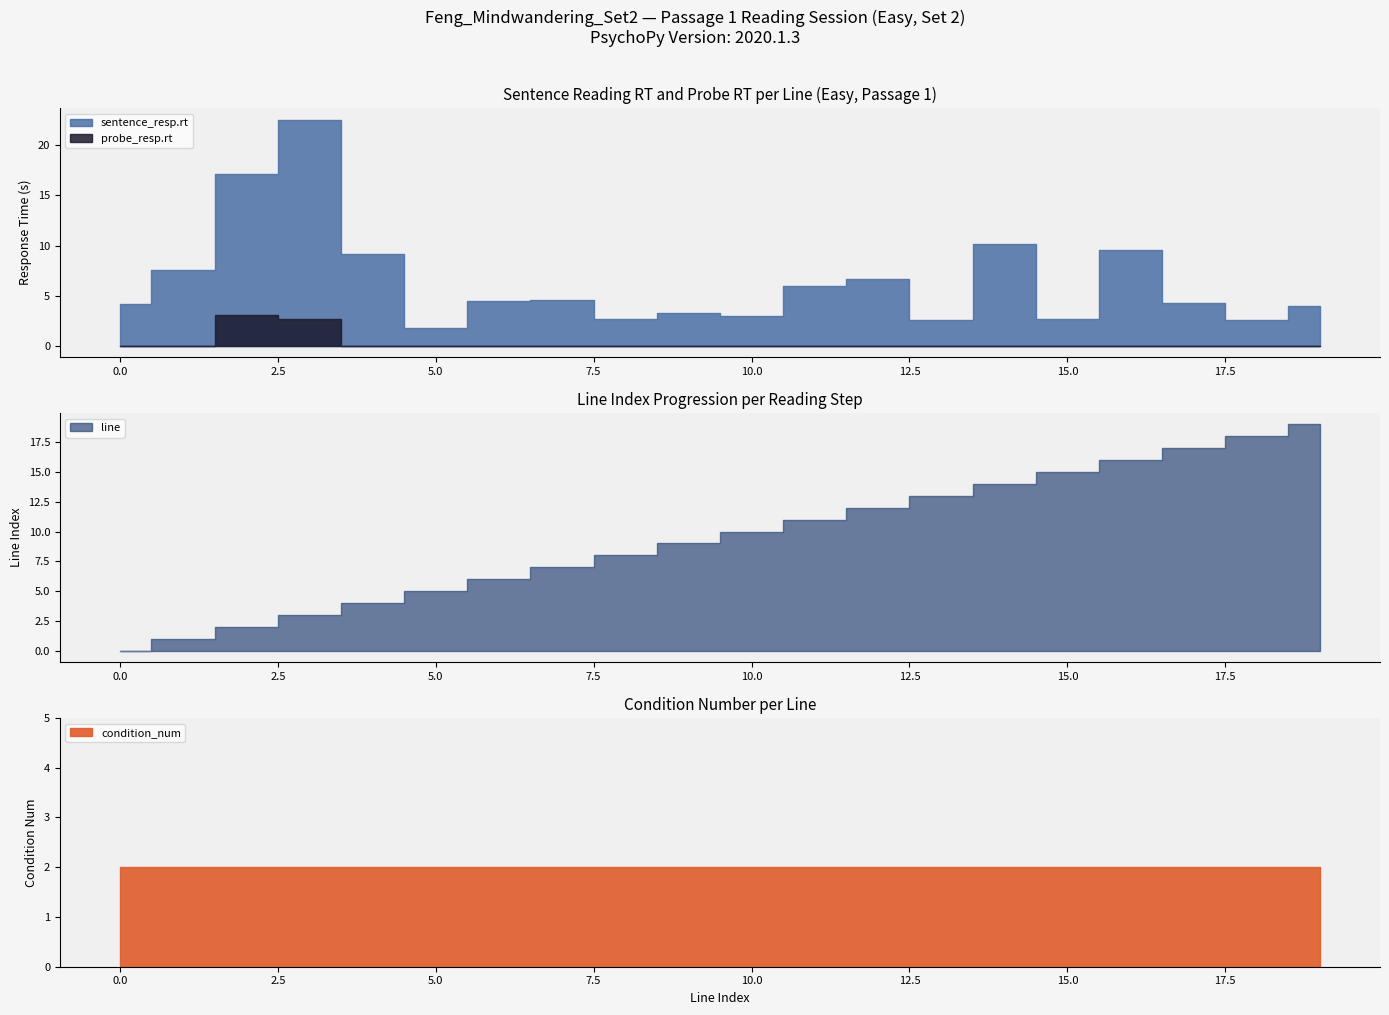

Which label corresponds to the largest value in the chart?

3